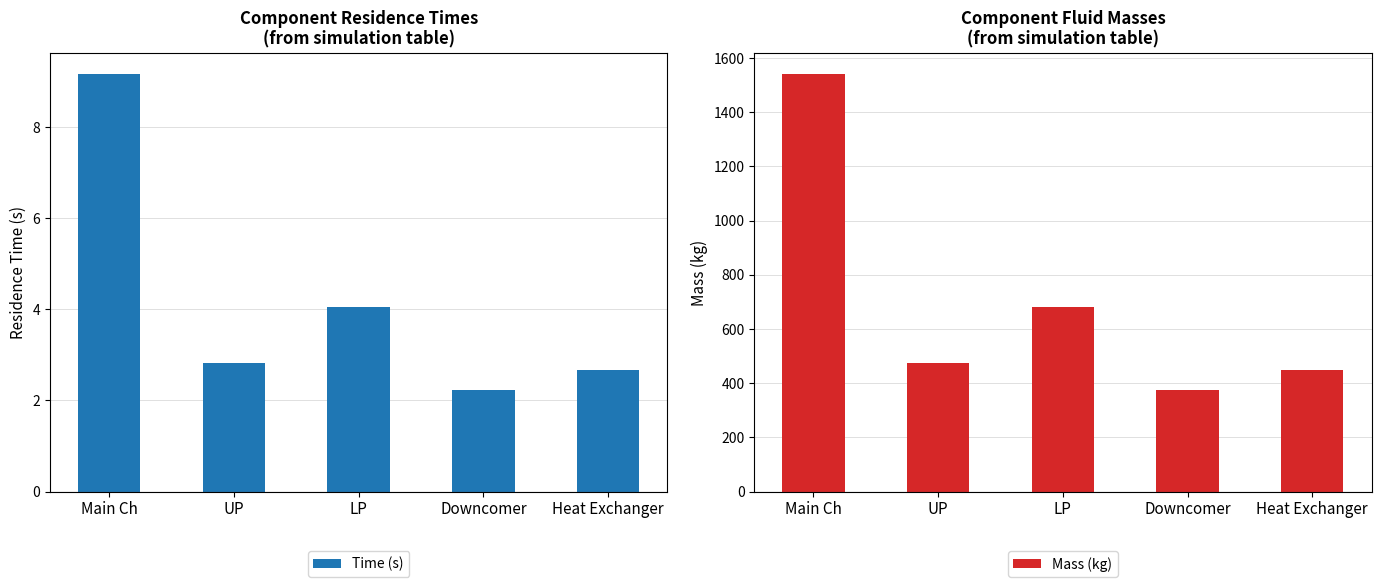

True or false: Mass (kg) has a value of 680.0 at LP.

True